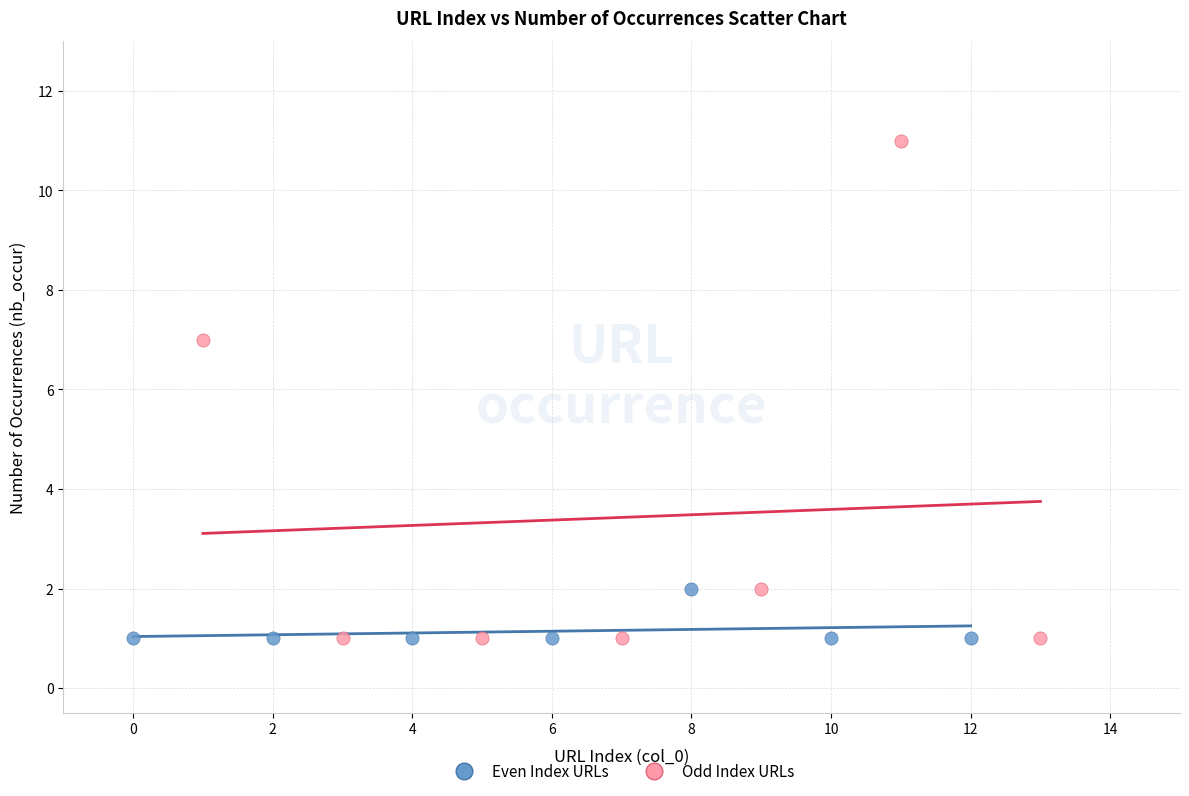

Which series has the widest spread of Y values?

Odd Index URLs